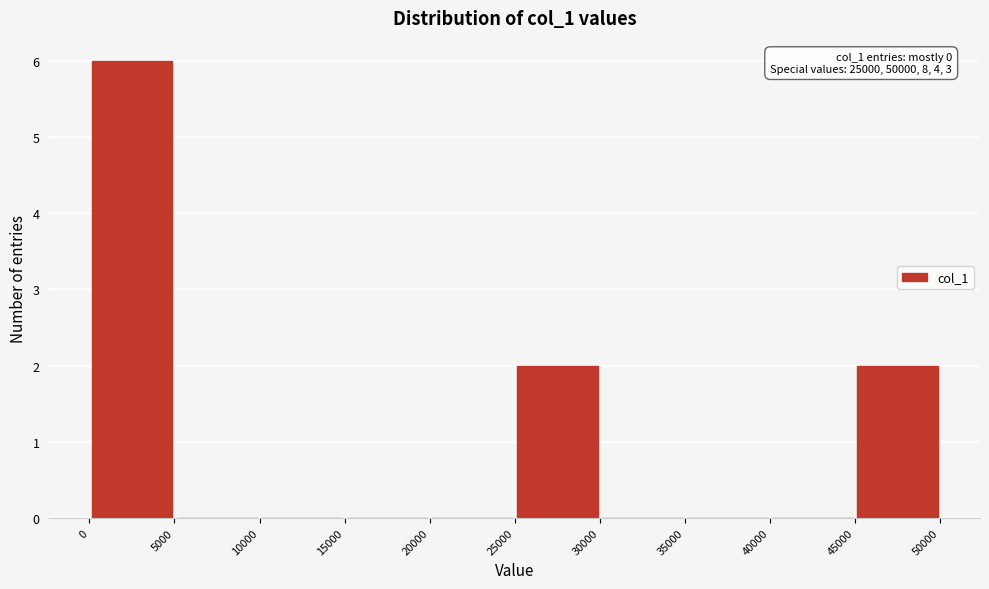

Which range on the x-axis has the tallest bar?

0 to 5000